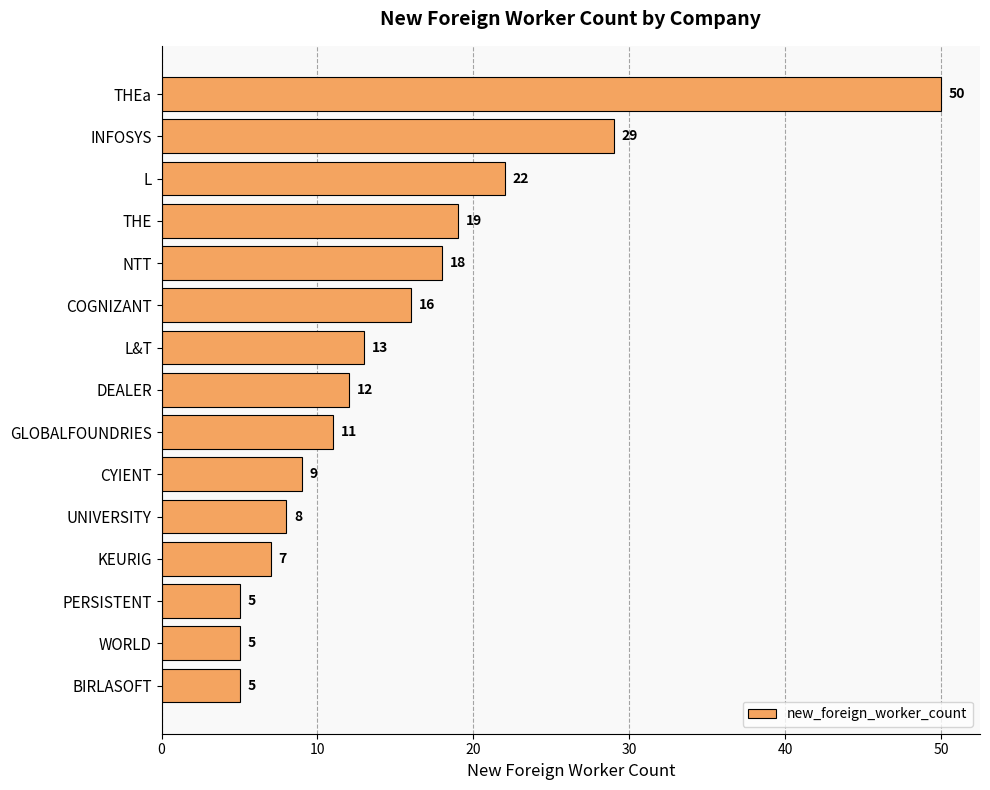

Reading bottom to top, extract all data points from this chart.

BIRLASOFT=5	WORLD=5	PERSISTENT=5	KEURIG=7	UNIVERSITY=8	CYIENT=9	GLOBALFOUNDRIES=11	DEALER=12	L&T=13	COGNIZANT=16	NTT=18	THE=19	L=22	INFOSYS=29	THEa=50